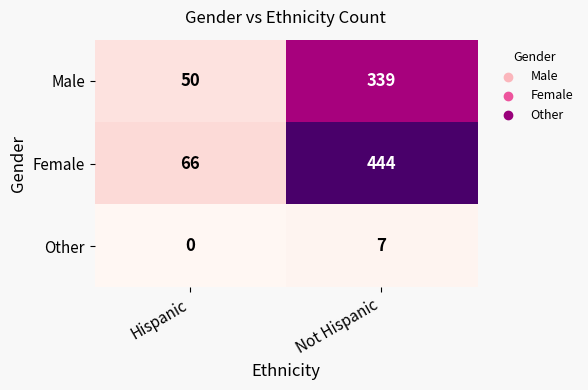

Reading left to right, what are all the values shown in this chart?

Male: Hispanic=50	Not Hispanic=339
Female: Hispanic=66	Not Hispanic=444
Other: Hispanic=0	Not Hispanic=7